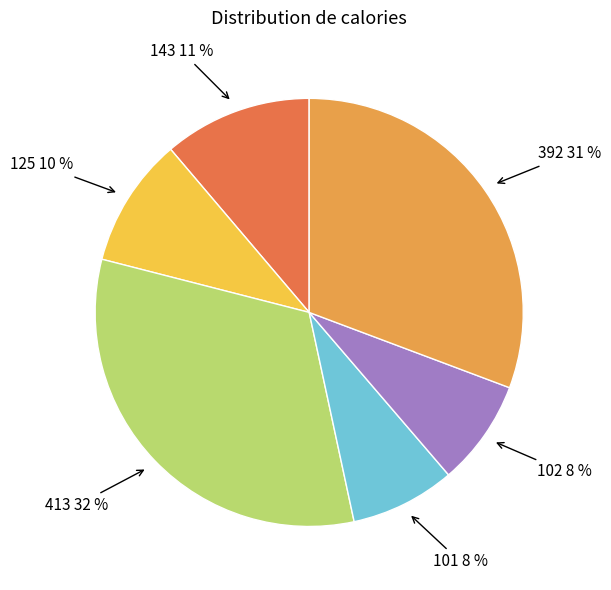

Is it true that 413 is 19% of the pie?

False